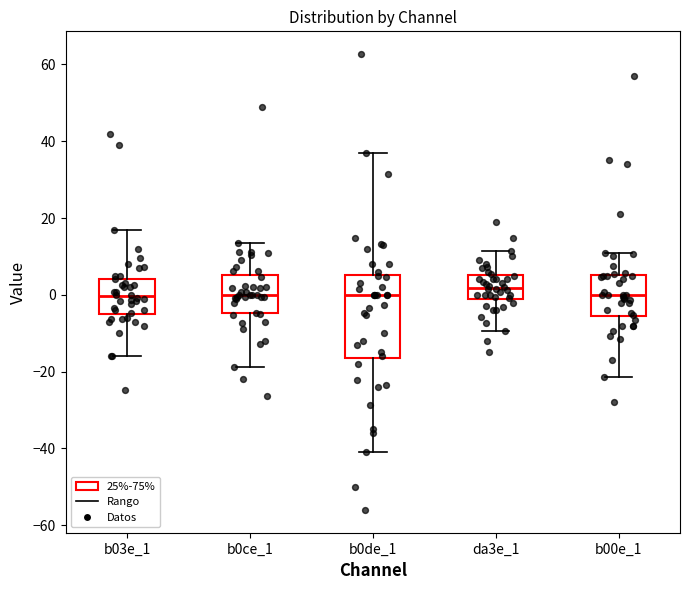

Where does the median line of the box for da3e_1 sit on the y-axis? The values are not printed on the chart, so give them approximately, as read against the axis.

2